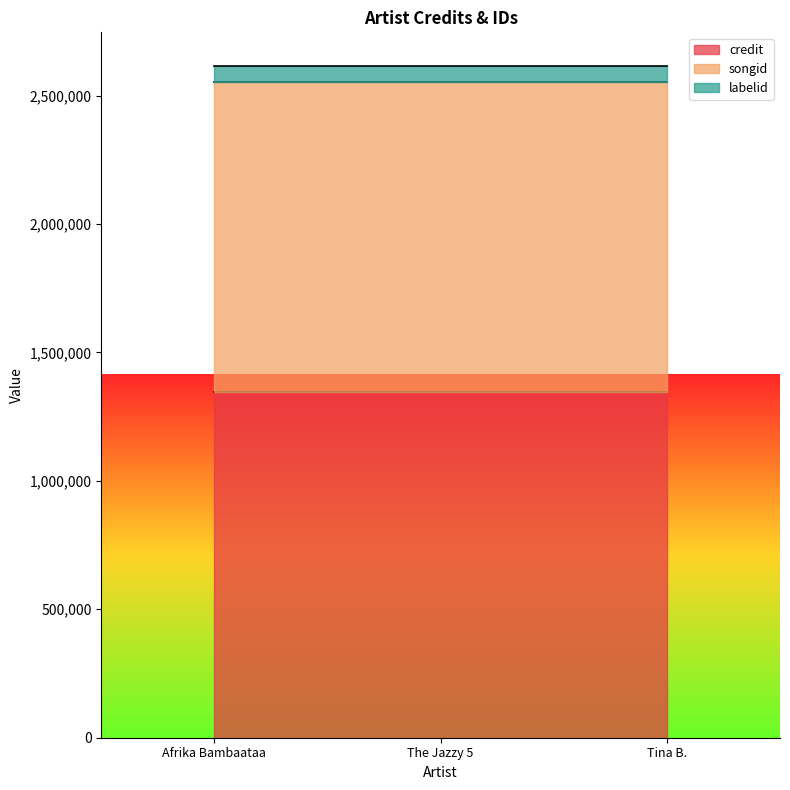

Reading right to left, list all the values displayed in this chart.

credit: 1346964	1346964	1346964
songid: 1205179	1205179	1205179
labelid: 63197	63197	63197